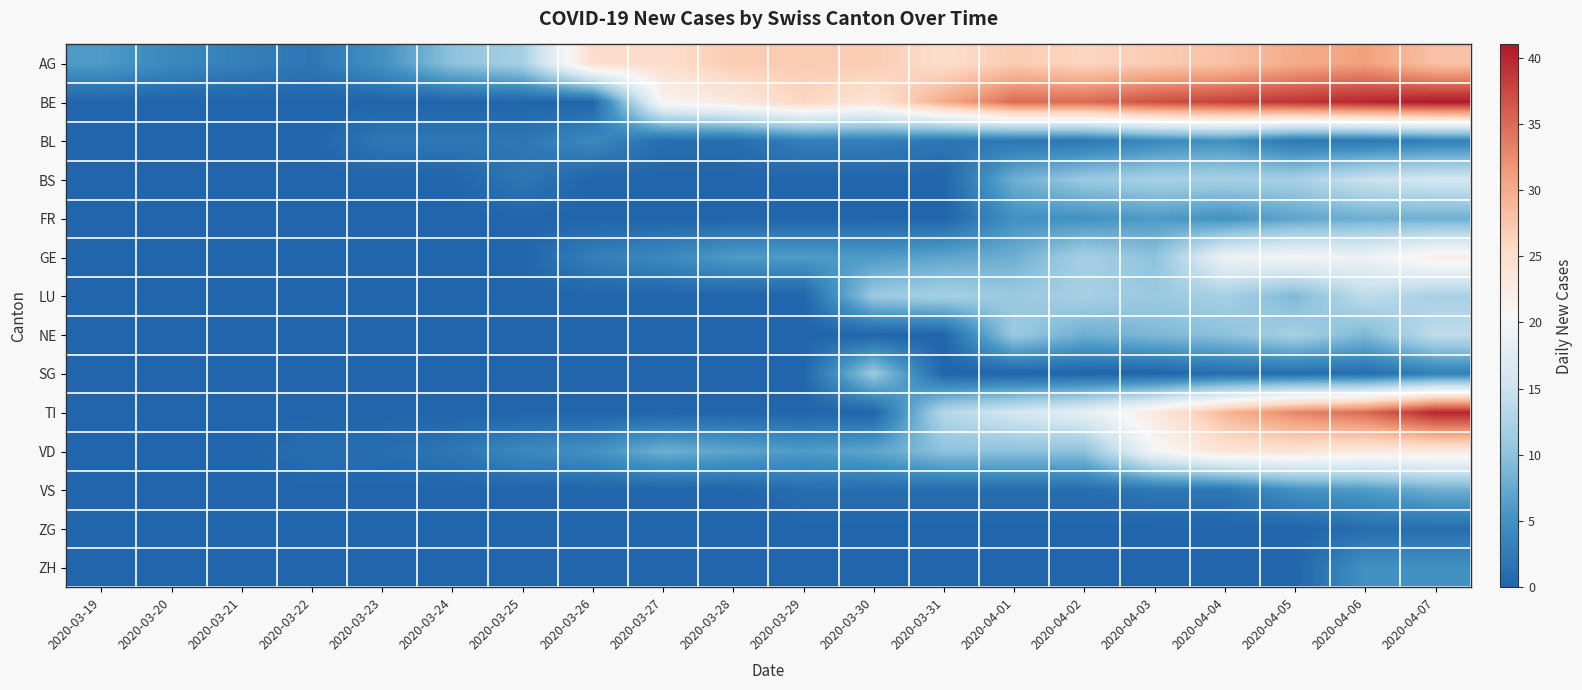

What is the greatest value displayed?

41